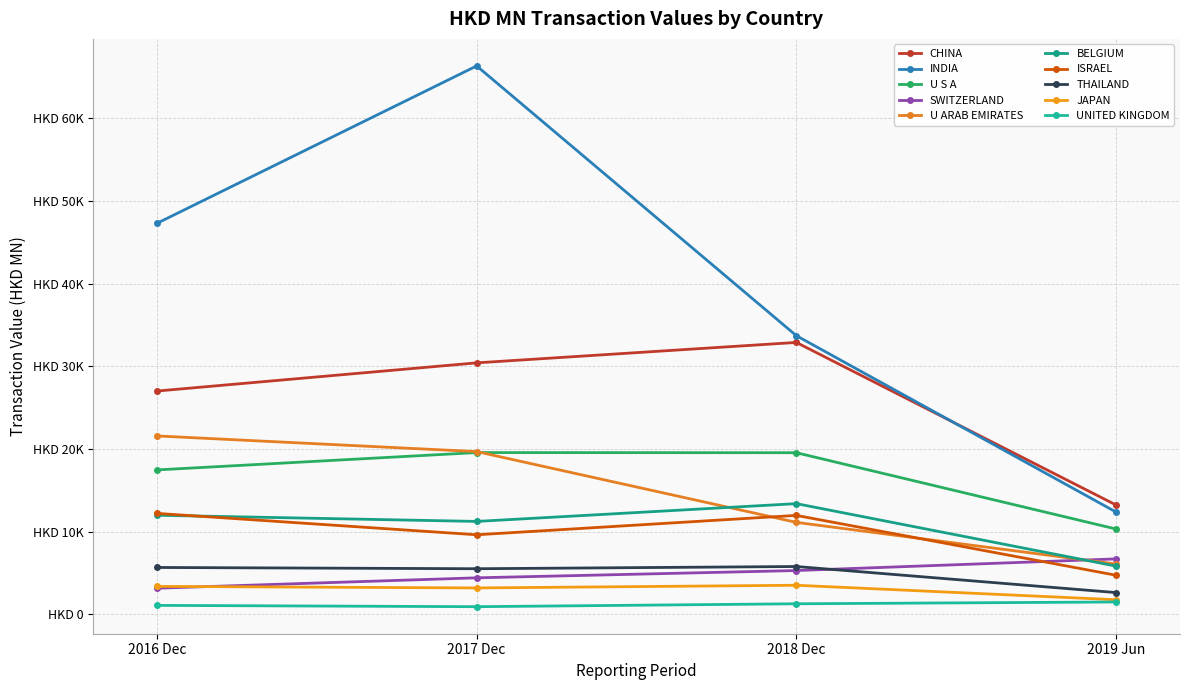

Is this an area chart (filled region under the line)?

No